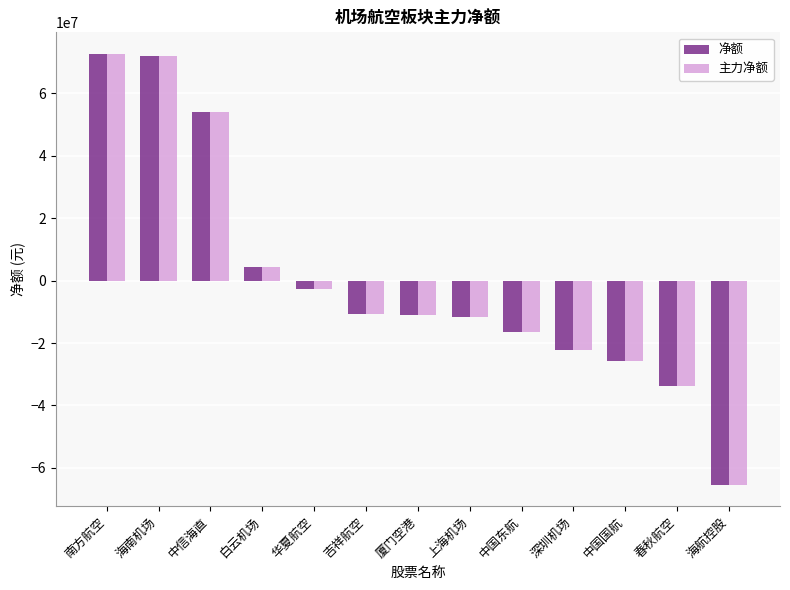

What is the total value across all series at 白云机场?

8462508